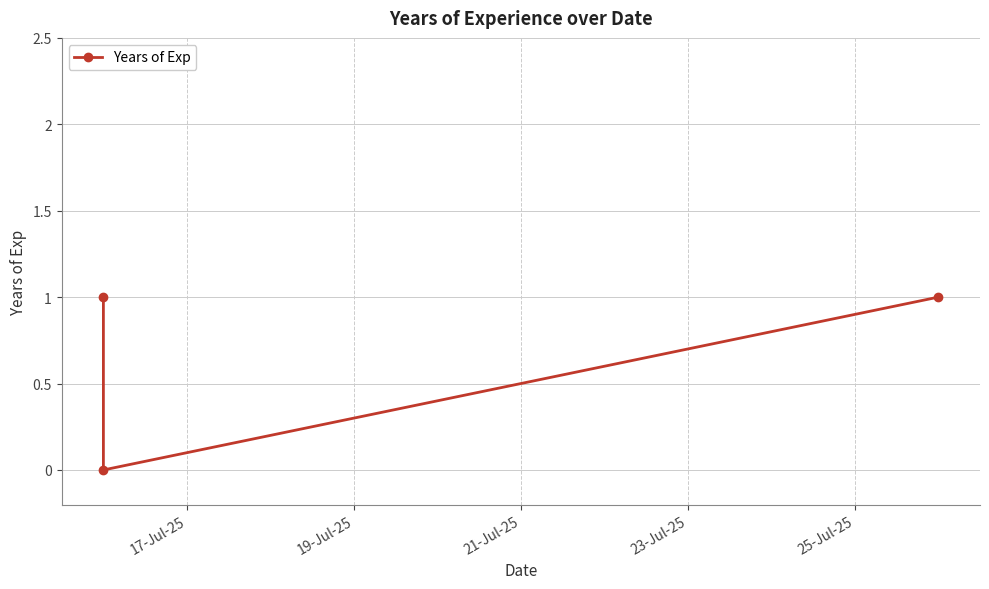

Does the chart display data point markers on the line(s)?

Yes